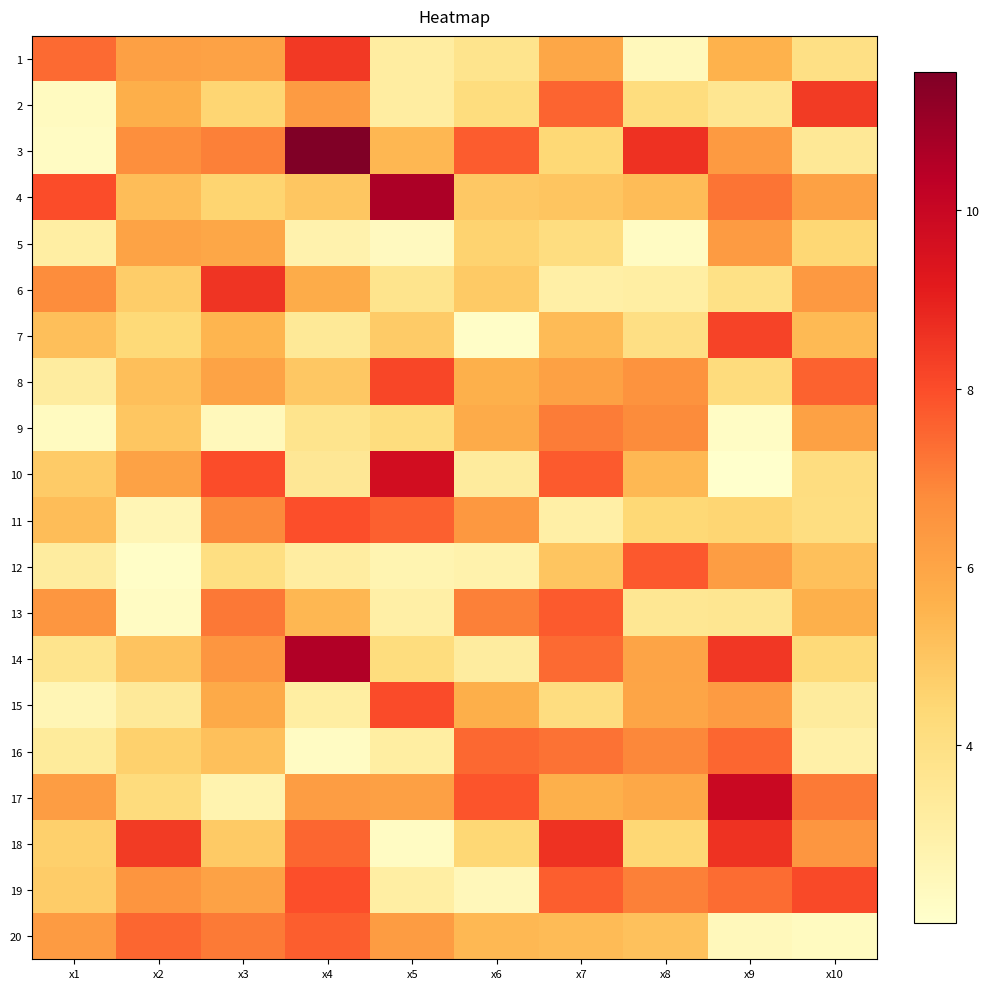

Reading left to right, extract all data points from this chart.

1: x1=7.4	x2=6.2	x3=6.1	x4=8.4	x5=3.2	x6=3.7	x7=6.0	x8=2.5	x9=5.6	x10=4.0
2: x1=2.3	x2=5.7	x3=4.5	x4=6.3	x5=3.2	x6=4.1	x7=7.6	x8=4.2	x9=3.6	x10=8.4
3: x1=2.3	x2=6.7	x3=7.0	x4=11.5	x5=5.4	x6=7.7	x7=4.4	x8=8.6	x9=6.3	x10=3.5
4: x1=8.0	x2=5.2	x3=4.5	x4=5.0	x5=10.7	x6=4.9	x7=5.0	x8=5.3	x9=7.2	x10=6.1
5: x1=3.1	x2=6.0	x3=5.9	x4=2.9	x5=2.3	x6=4.6	x7=4.1	x8=2.3	x9=6.3	x10=4.4
6: x1=6.8	x2=4.8	x3=8.6	x4=5.7	x5=3.7	x6=4.8	x7=3.0	x8=3.1	x9=3.9	x10=6.4
7: x1=5.2	x2=4.3	x3=5.5	x4=3.4	x5=4.8	x6=2.1	x7=5.3	x8=4.0	x9=8.2	x10=5.4
8: x1=3.2	x2=5.2	x3=6.1	x4=4.9	x5=8.1	x6=5.6	x7=6.1	x8=6.6	x9=4.2	x10=7.6
9: x1=2.3	x2=5.0	x3=2.5	x4=3.7	x5=4.2	x6=5.8	x7=7.1	x8=6.8	x9=2.2	x10=6.1
10: x1=4.8	x2=6.1	x3=8.0	x4=3.5	x5=9.7	x6=3.3	x7=7.7	x8=5.4	x9=2.0	x10=4.1
11: x1=5.2	x2=2.6	x3=6.8	x4=7.9	x5=7.6	x6=6.4	x7=3.0	x8=4.4	x9=4.5	x10=4.1
12: x1=3.2	x2=2.1	x3=4.0	x4=3.2	x5=2.7	x6=2.9	x7=5.0	x8=7.8	x9=6.2	x10=5.2
13: x1=6.5	x2=2.2	x3=7.2	x4=5.4	x5=3.0	x6=7.0	x7=7.7	x8=3.5	x9=3.6	x10=5.6
14: x1=3.8	x2=5.0	x3=6.4	x4=10.6	x5=4.2	x6=3.2	x7=7.4	x8=6.0	x9=8.5	x10=4.3
15: x1=2.6	x2=3.4	x3=5.8	x4=3.1	x5=8.0	x6=5.7	x7=4.1	x8=6.0	x9=6.3	x10=3.3
16: x1=3.3	x2=4.6	x3=5.2	x4=2.2	x5=3.1	x6=7.5	x7=7.3	x8=6.9	x9=7.5	x10=3.0
17: x1=6.2	x2=4.2	x3=2.8	x4=6.2	x5=6.2	x6=7.9	x7=5.6	x8=5.9	x9=10.0	x10=7.1
18: x1=4.7	x2=8.4	x3=4.8	x4=7.5	x5=2.2	x6=4.4	x7=8.6	x8=4.4	x9=8.6	x10=6.5
19: x1=4.8	x2=6.5	x3=6.1	x4=8.0	x5=3.1	x6=2.5	x7=7.7	x8=7.0	x9=7.4	x10=8.1
20: x1=6.3	x2=7.5	x3=7.1	x4=7.7	x5=6.3	x6=5.4	x7=5.3	x8=5.1	x9=2.5	x10=2.3